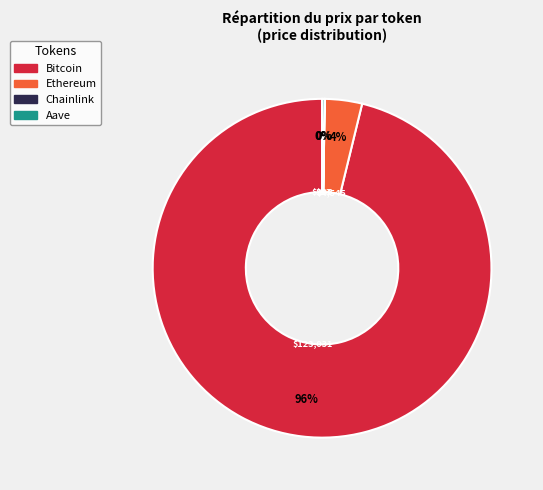

What is the largest slice in the pie chart?

Bitcoin